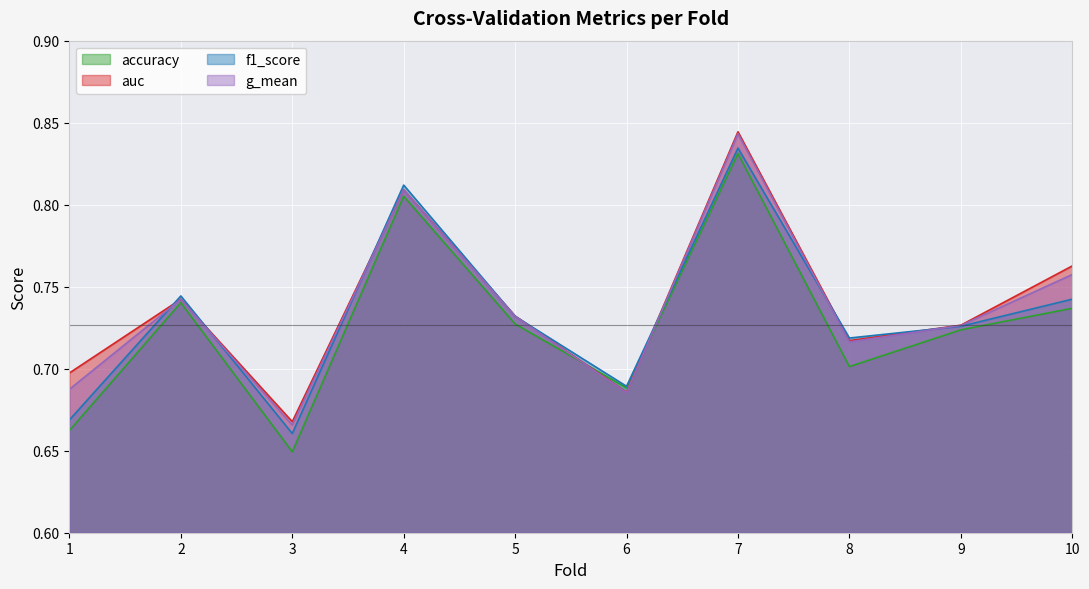

Which series has the largest total across all categories?

auc